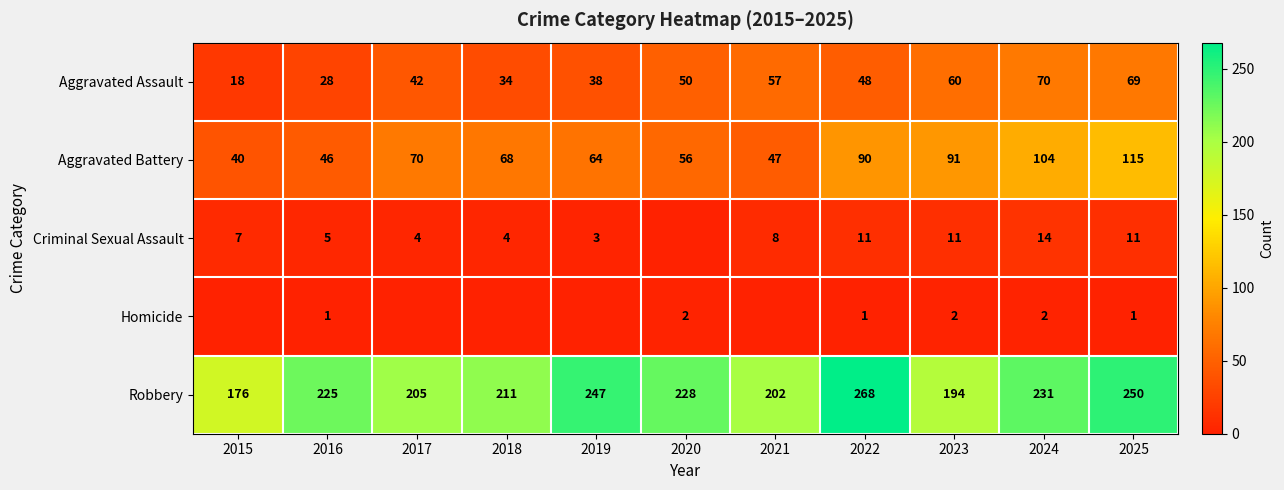

What is the approximate value of Aggravated Assault at 2020, to the nearest 5?

50